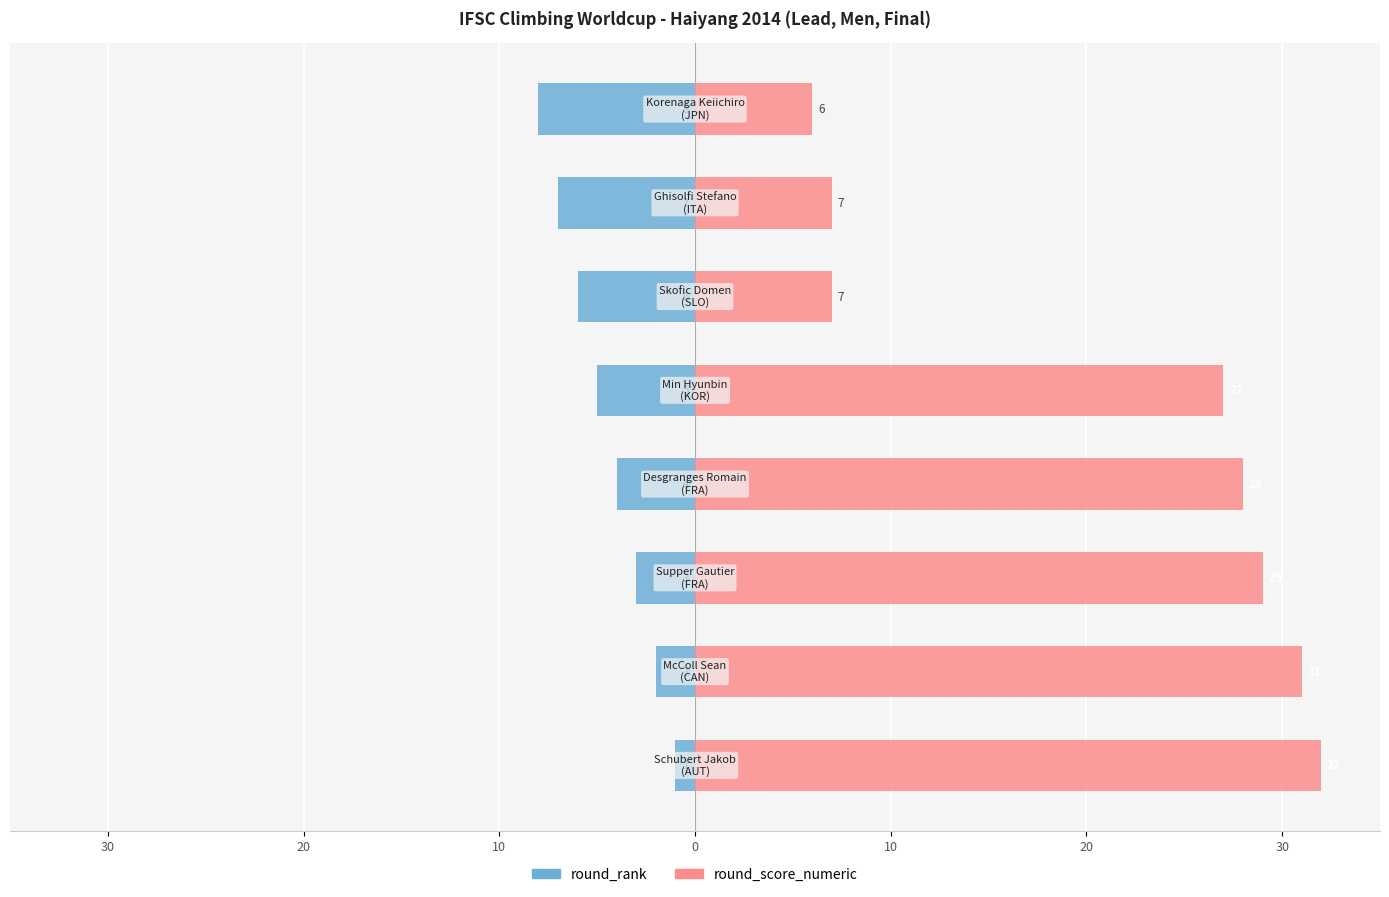

Which series has the largest total across all categories?

round_score_numeric